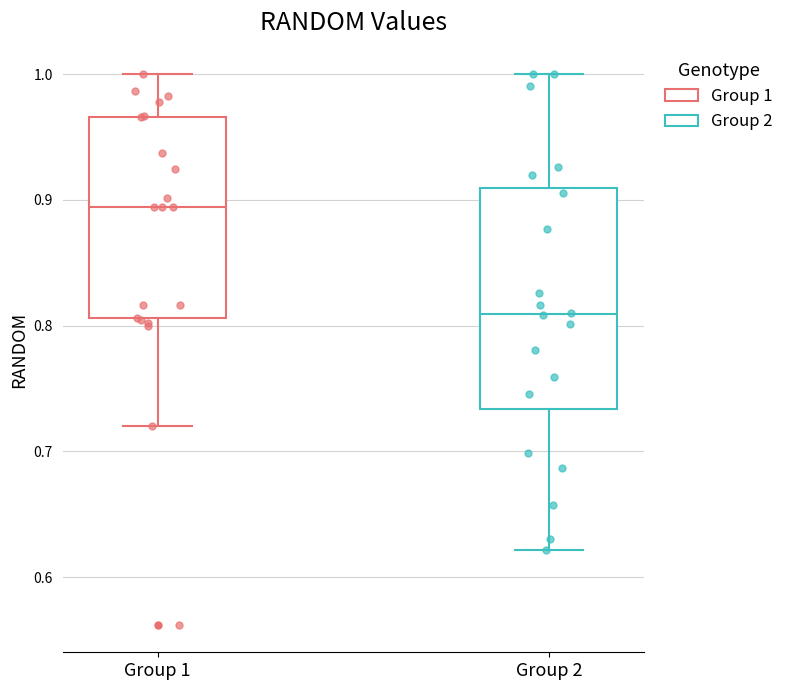

Where does the upper whisker of the box for Group 2 end on the y-axis? The values are not printed on the chart, so give them approximately, as read against the axis.

1.00